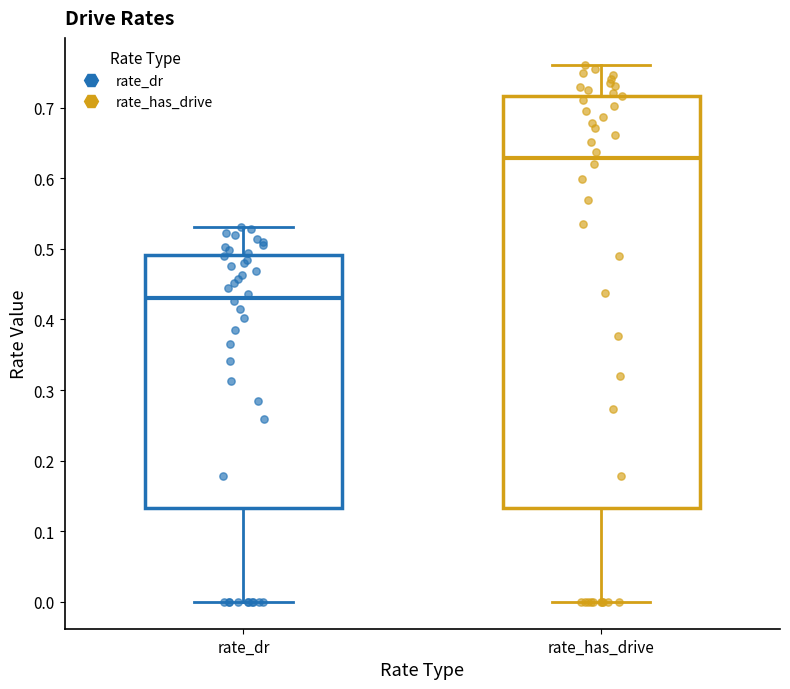

Reading left to right, transcribe this box plot: for each box, give where its median line is, the range the box spans, and where its two whiskers end, as read against the y-axis. The values are not printed on the chart, so give them approximately, as read against the axis.

rate_dr: median 0.43, box 0.13 to 0.49, whiskers 0.00 to 0.53
rate_has_drive: median 0.63, box 0.13 to 0.72, whiskers 0.00 to 0.76